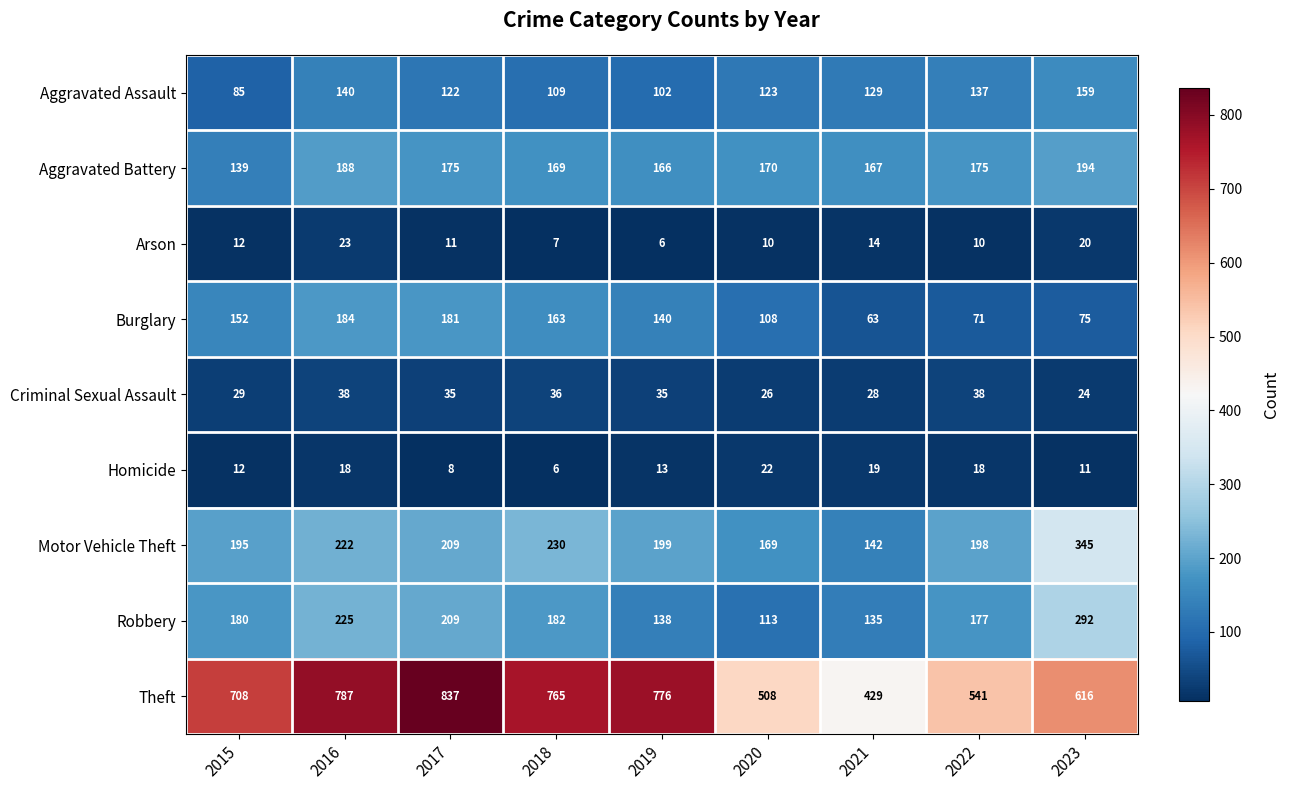

Rank the series by their maximum value, from lowest to highest.

Homicide, Arson, Criminal Sexual Assault, Aggravated Assault, Burglary, Aggravated Battery, Robbery, Motor Vehicle Theft, Theft